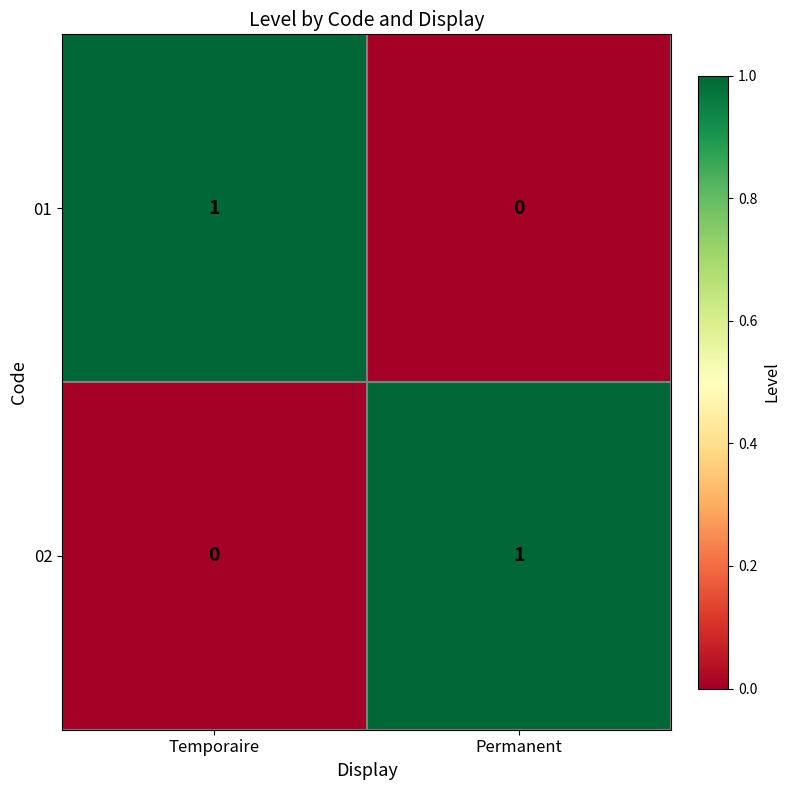

Reading left to right, list all the values displayed in this chart.

01: Temporaire=1	Permanent=0
02: Temporaire=0	Permanent=1